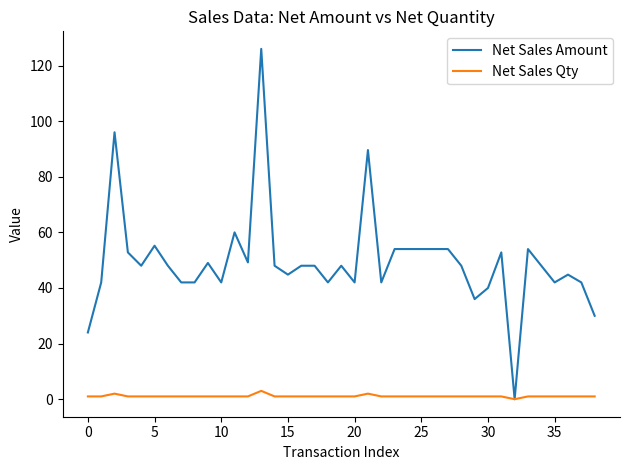

What is the greatest value displayed?

126.0